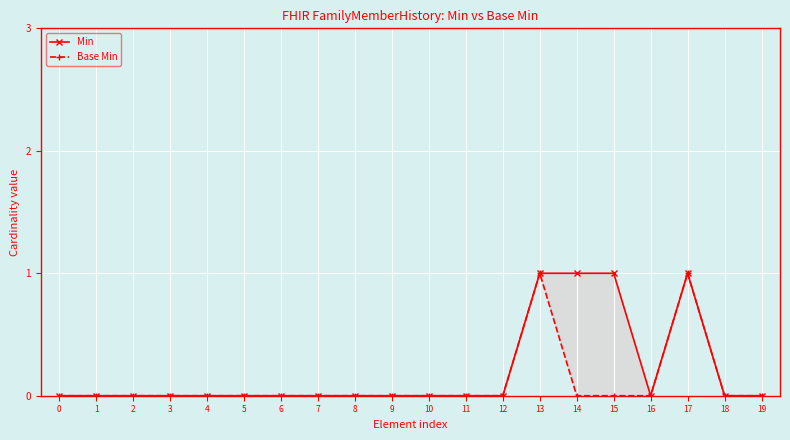

True or false: Min and Base Min intersect in this chart.

False